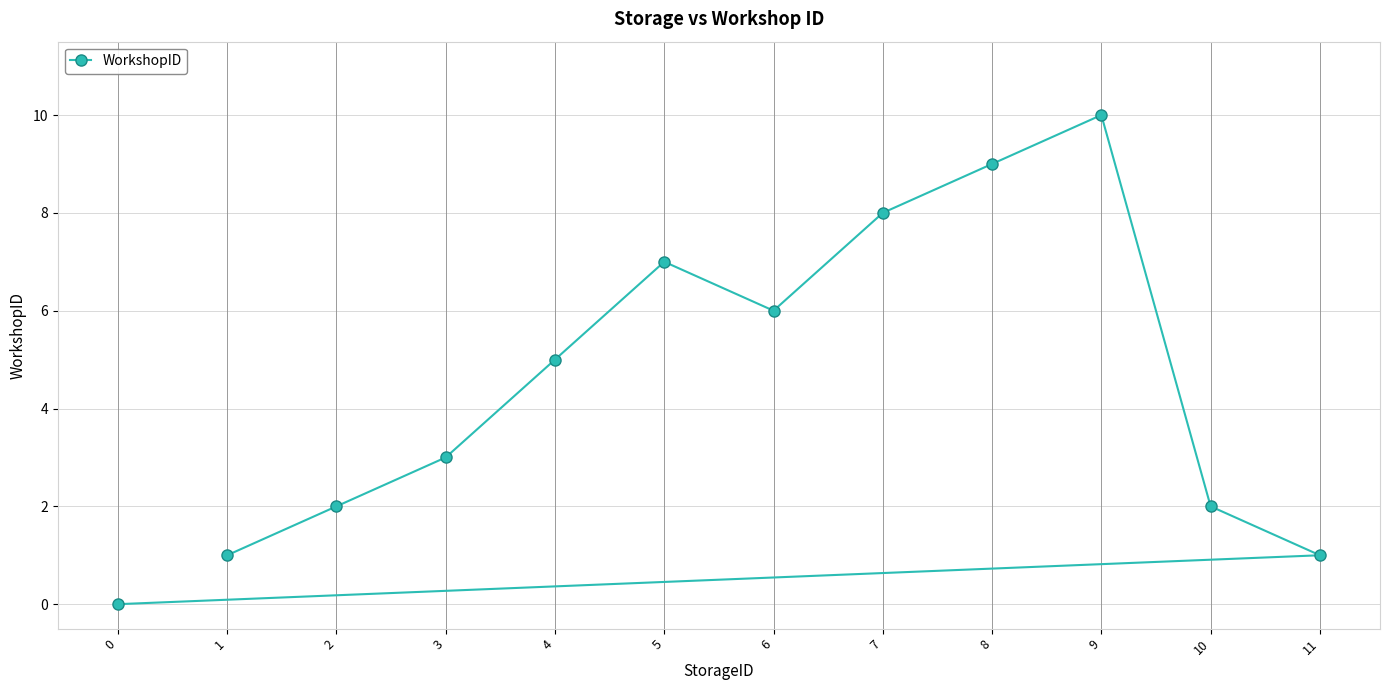

How many interior local peaks (higher than both neighbors) does the data have?

2